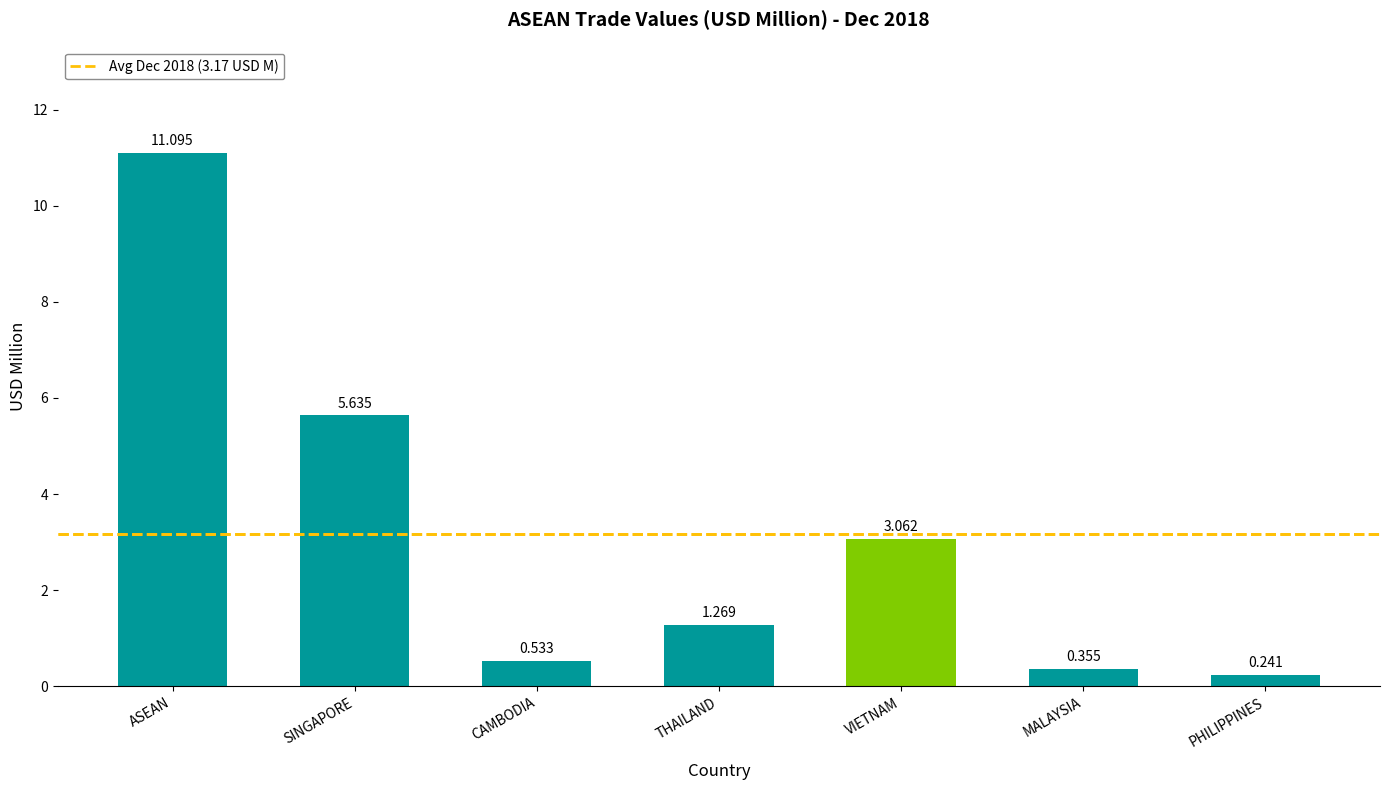

What is the sum of the values at PHILIPPINES and CAMBODIA?

0.8